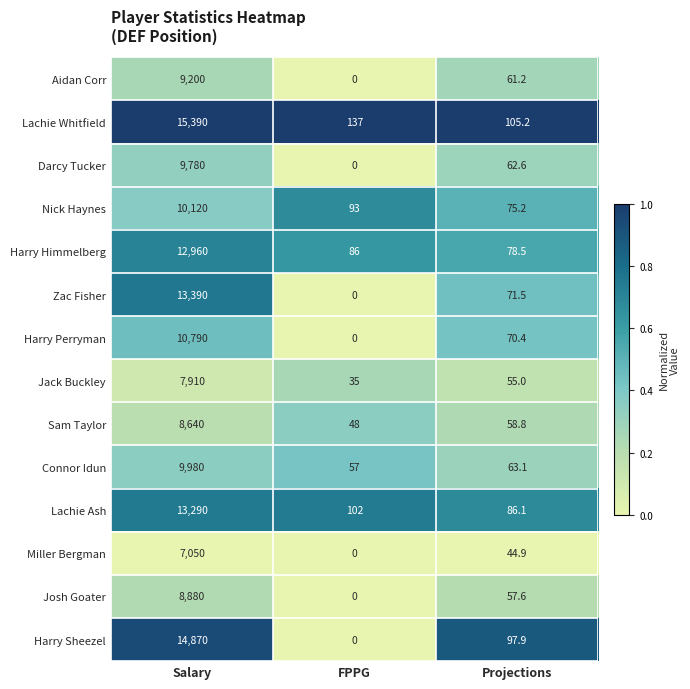

Where does the Nick Haynes series first go above 93?

Salary